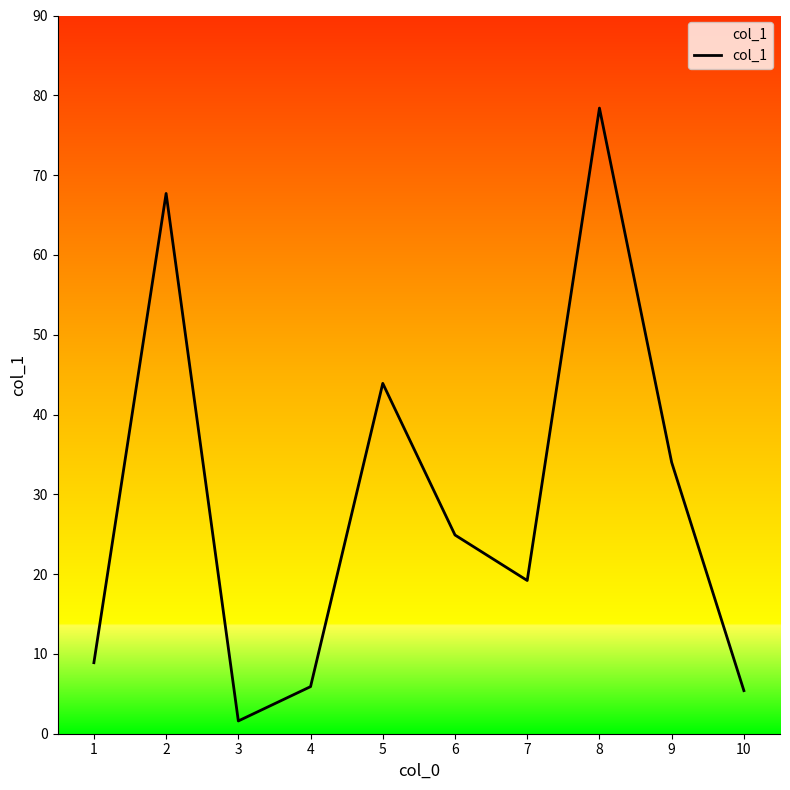

What value does the data have at 8?

78.4